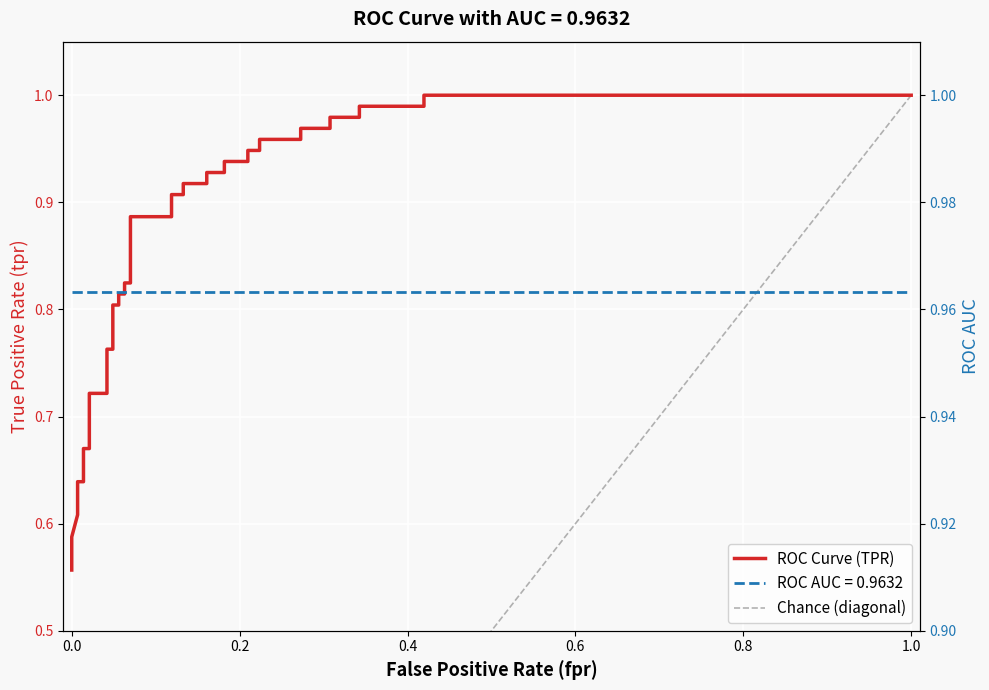

What is the smallest value displayed?

0.6